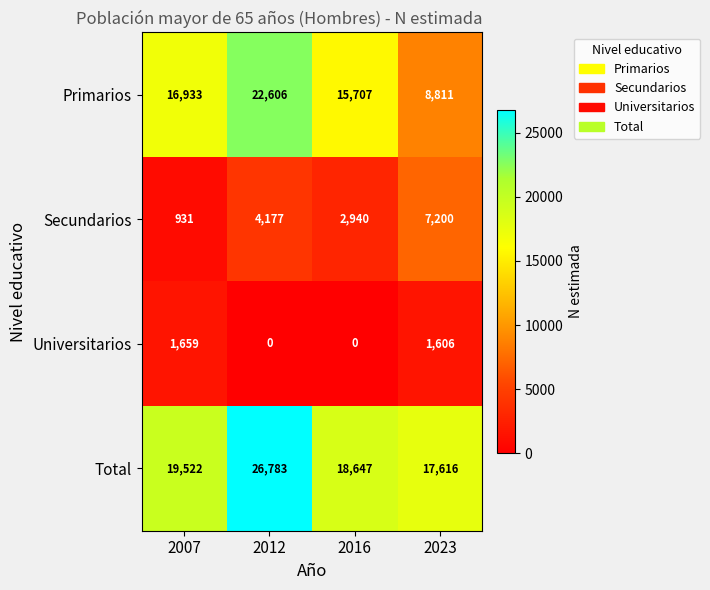

Which series has the largest total across all categories?

Total